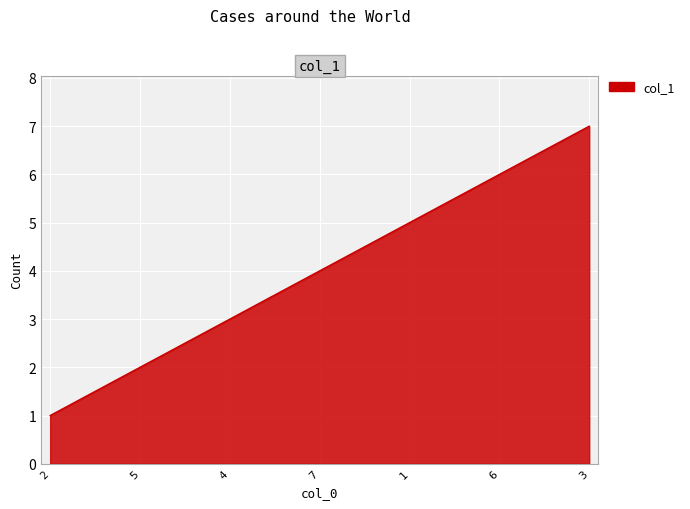

The value at 1 is 8. True or false?

False